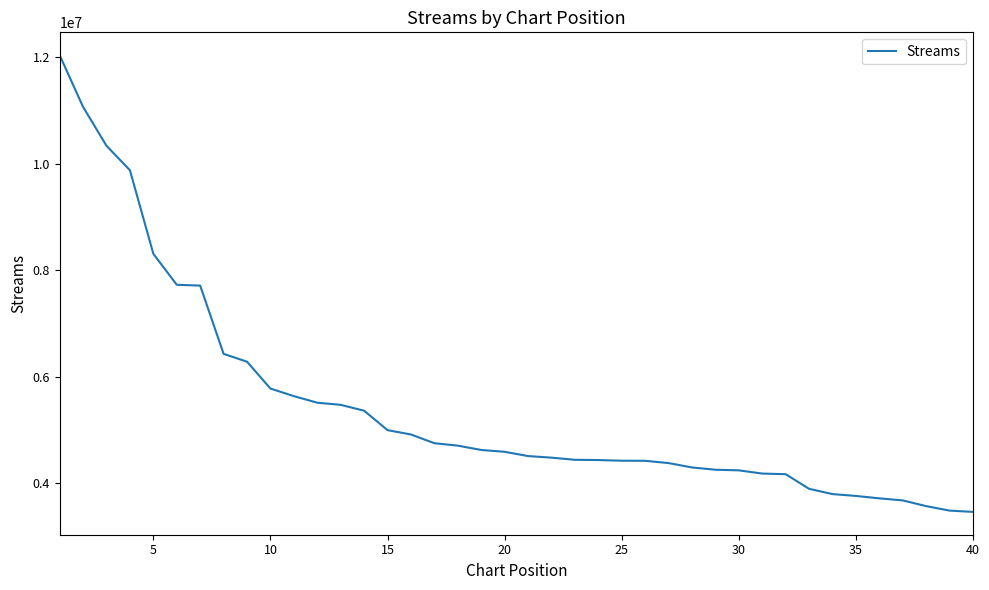

How many distinct data groups are displayed?

1